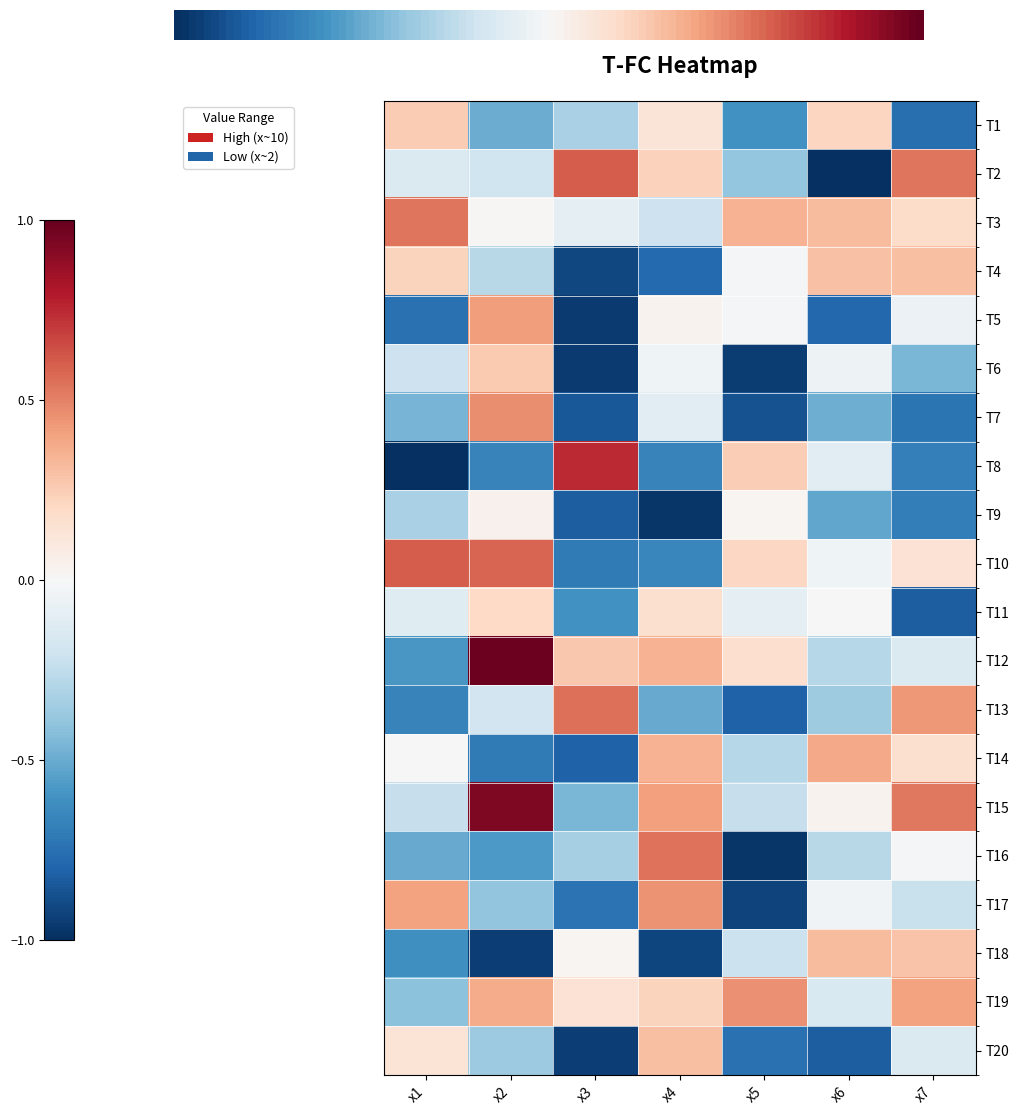

Between x1 and x5, which is larger?

x1